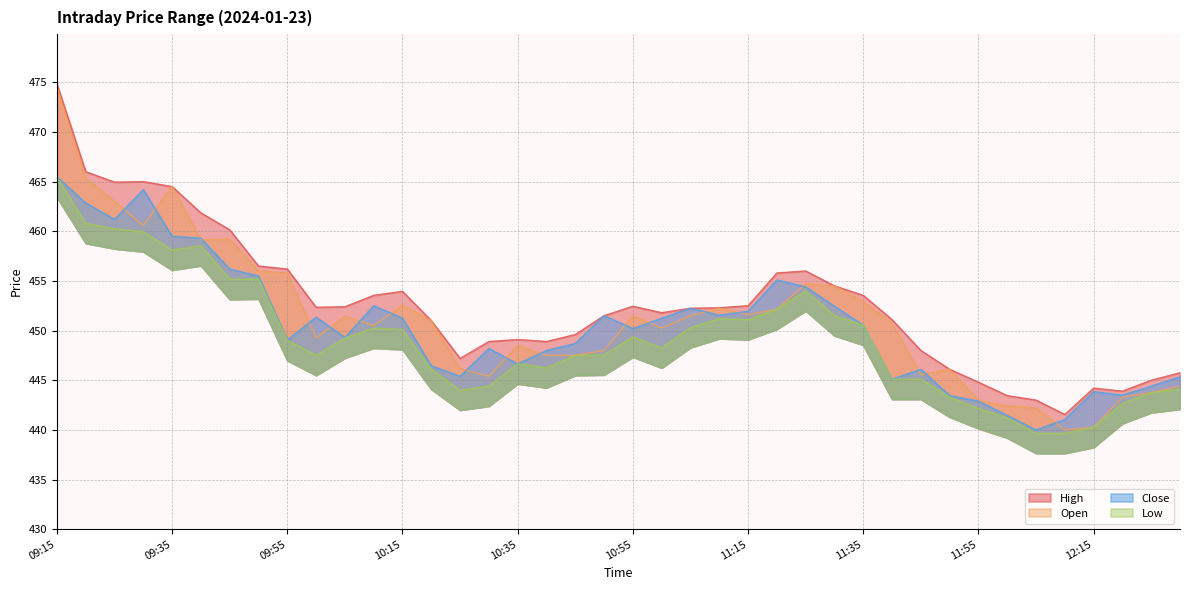

What is the sum of the Open values at 12:00 and 10:55?

893.9